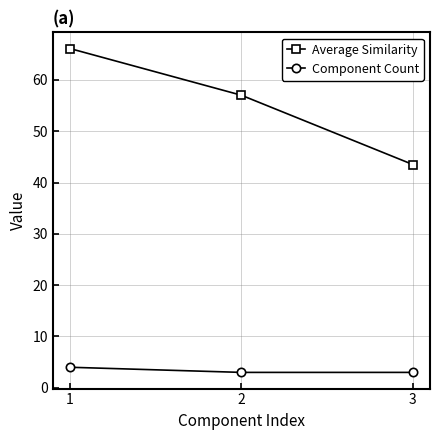

What is the difference between the maximum and second lowest values in the Average Similarity series?

9.1